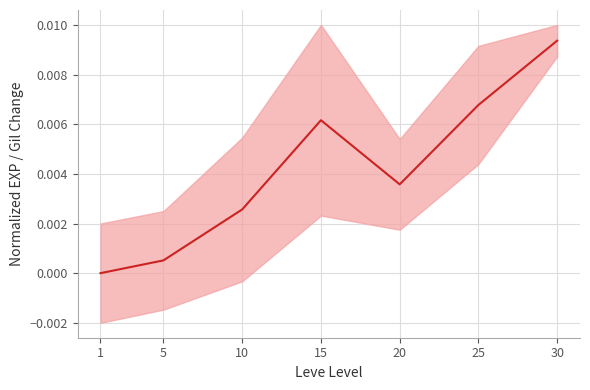

List the labels in order of value, largest first.

30, 25, 15, 20, 10, 5, 1